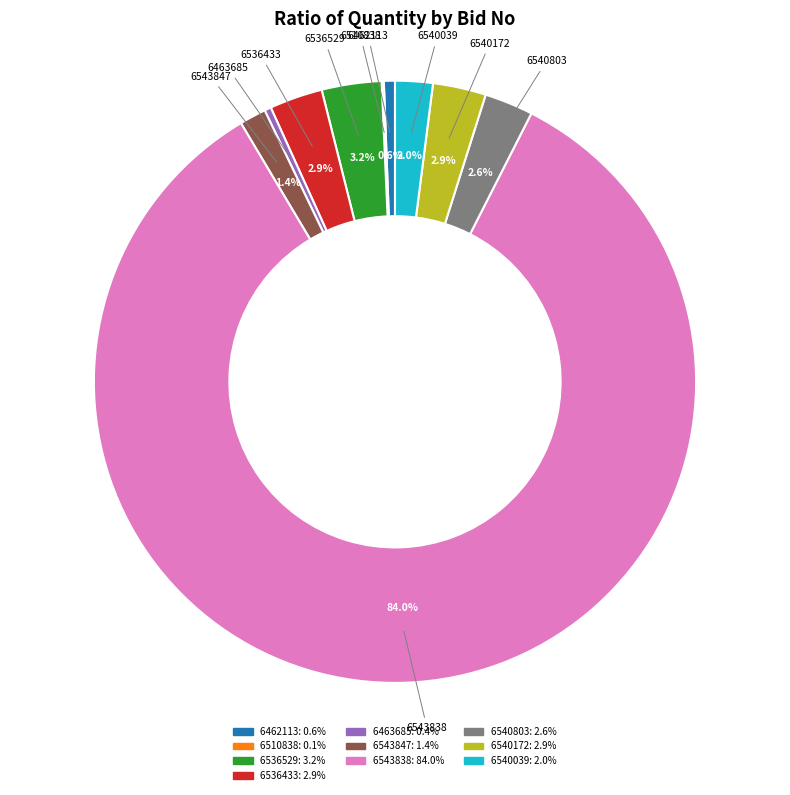

Does any single category account for the majority?

Yes